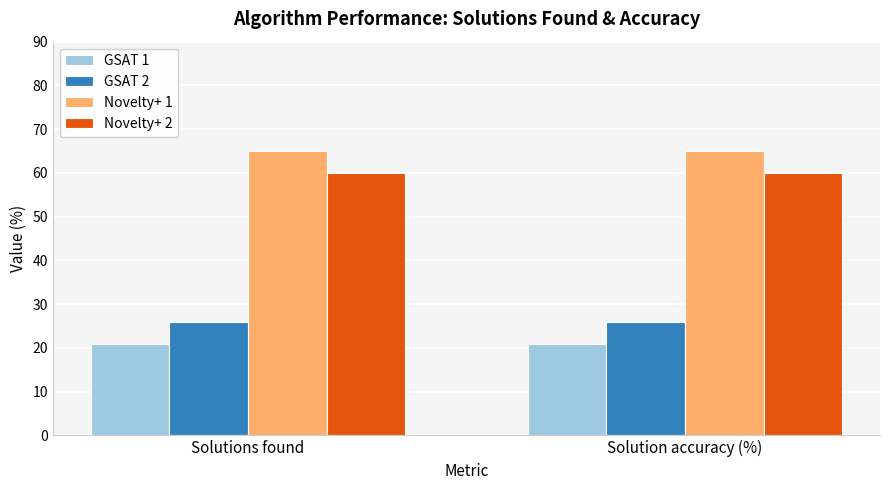

What value does the Novelty+ 2 series have at Solutions found?

60